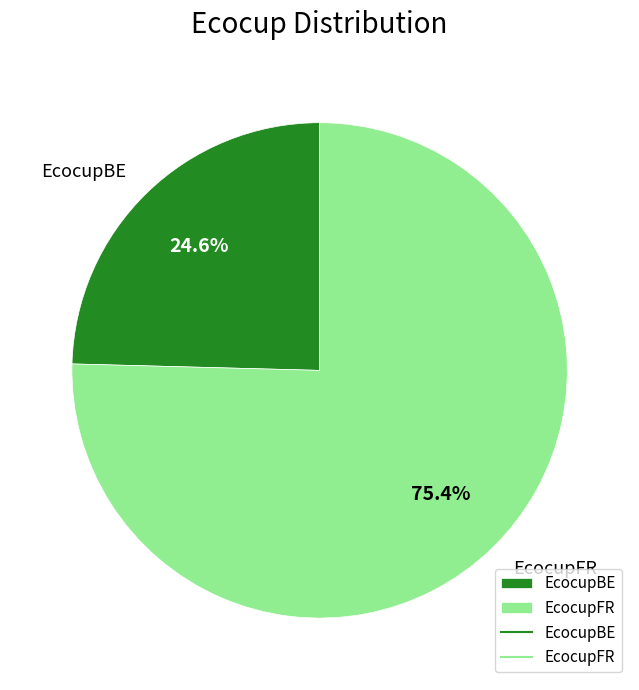

Is there a majority slice in this chart?

Yes